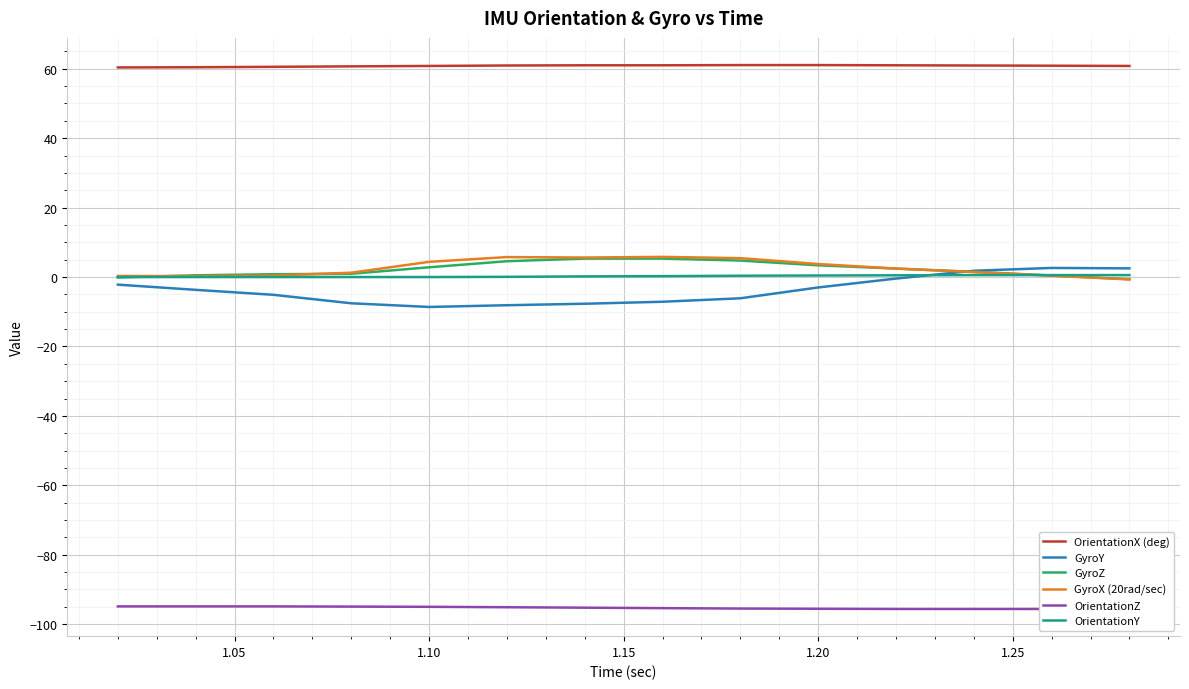

True or false: OrientationX (deg) and OrientationY cross at least once.

False